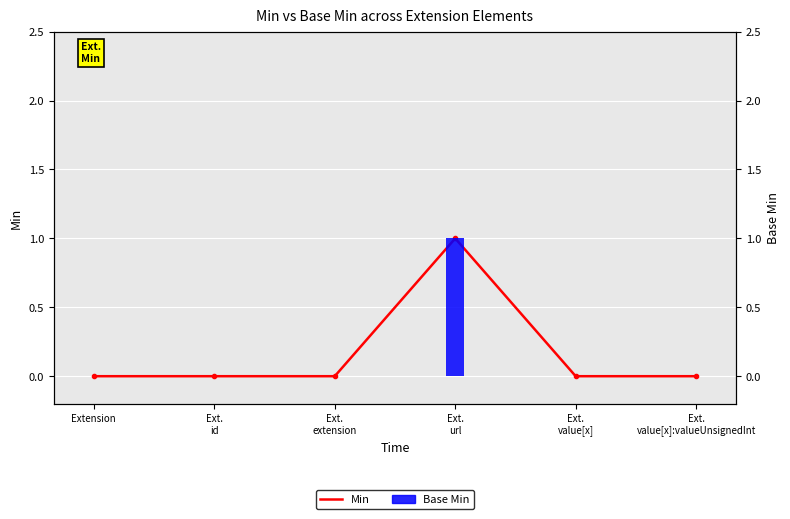

What position from the right is Extension?

6